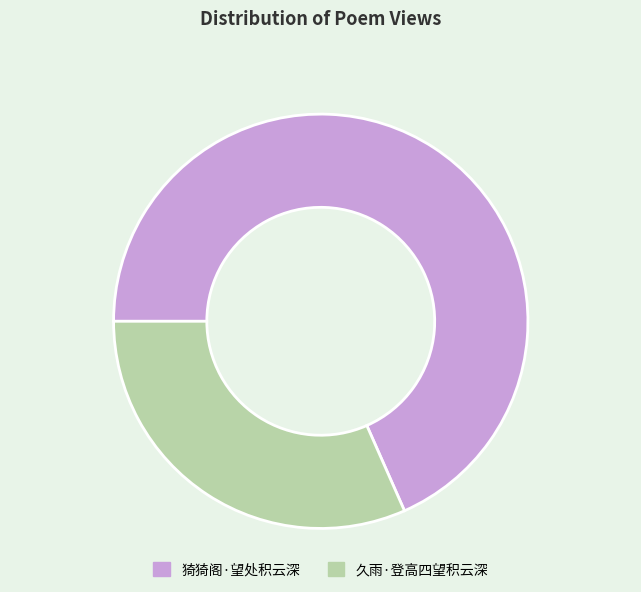

Rank the categories by value from highest to lowest.

猗猗阁·望处积云深, 久雨·登高四望积云深